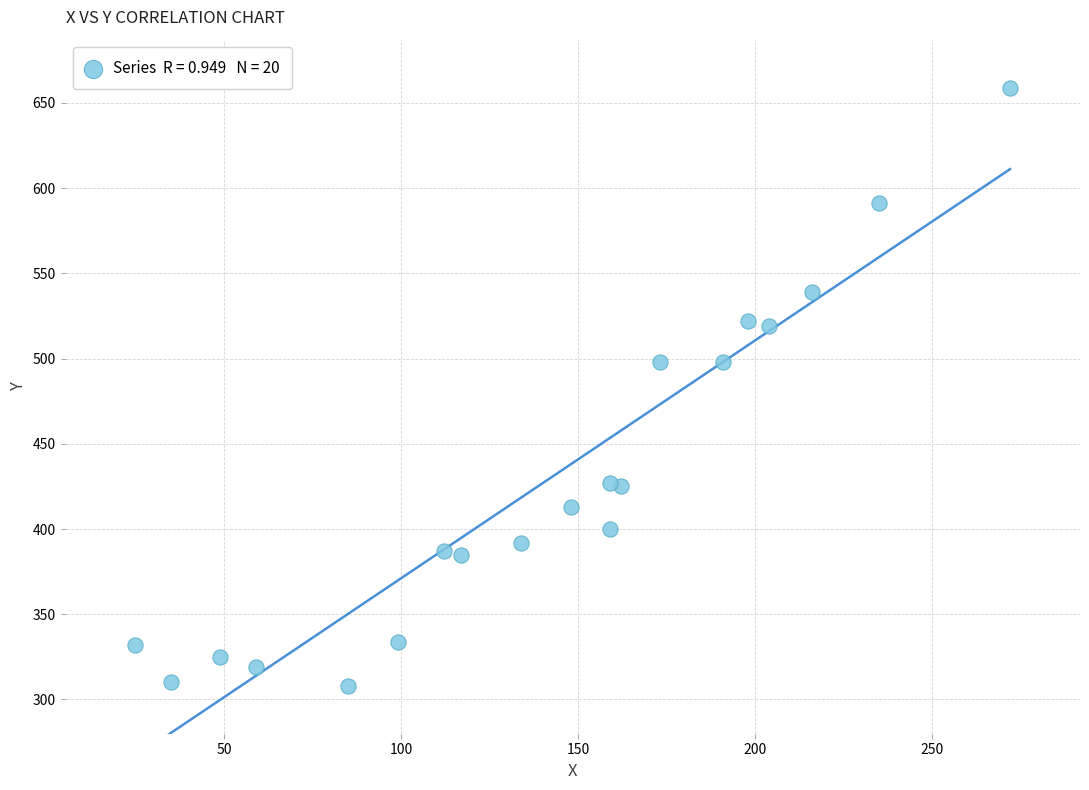

What is the range of Y values (max minus min)?

351